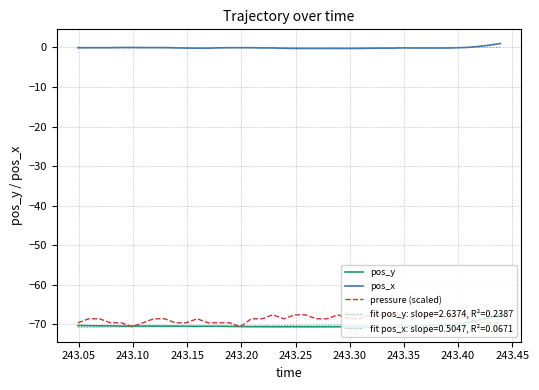

What is the average value of the pressure (scaled) series?

-68.7